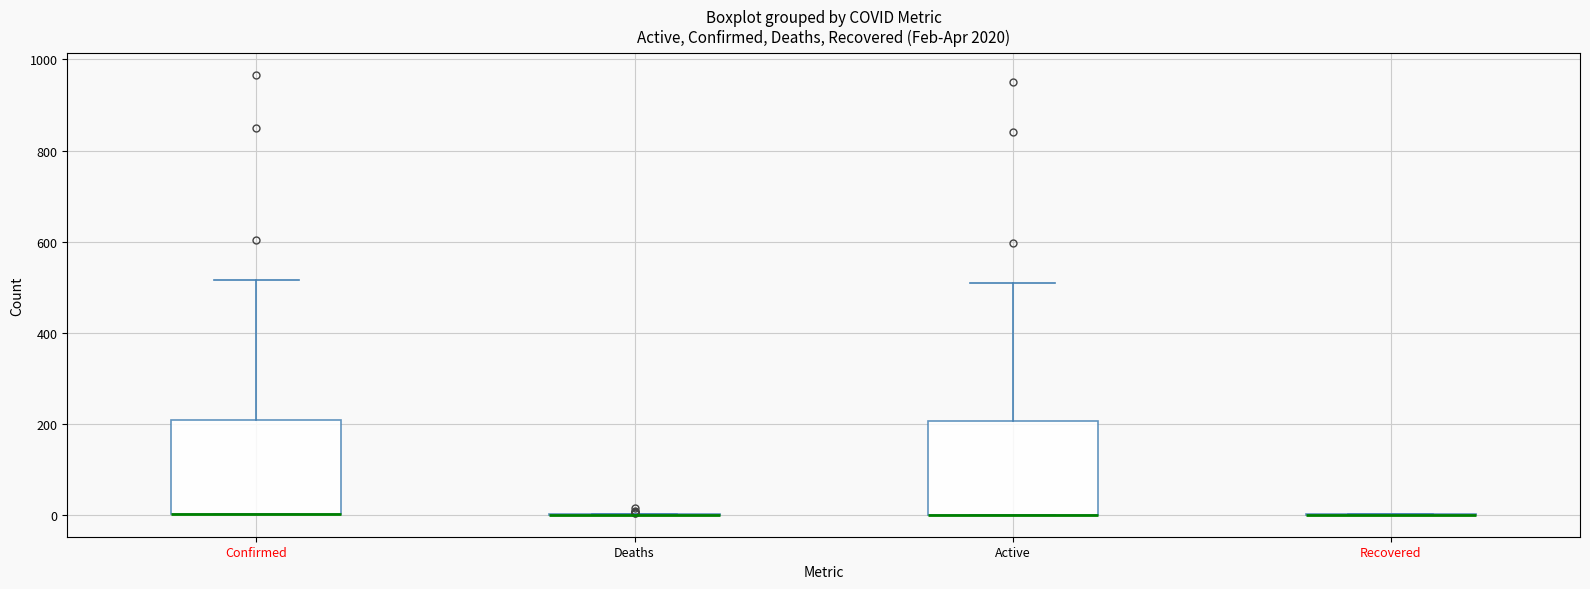

Where is the upper edge of the box for Active on the y-axis? The values are not printed on the chart, so give them approximately, as read against the axis.

200